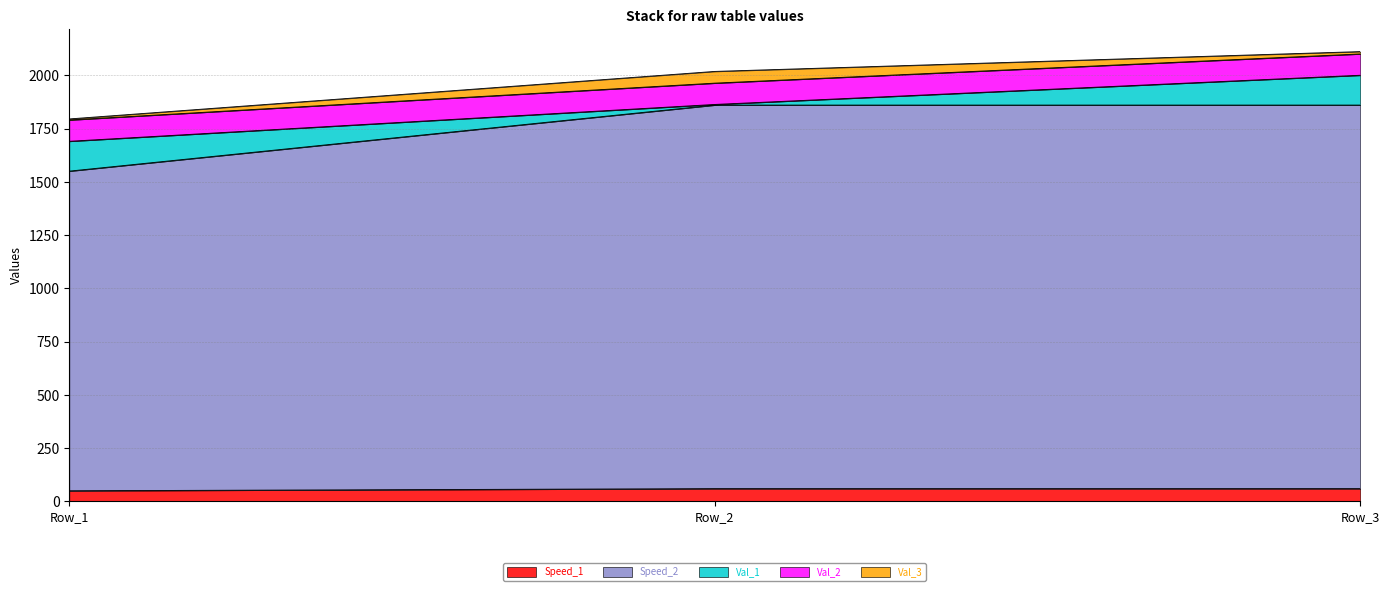

What is the spread (max minus min) of values at Row_1?

1495